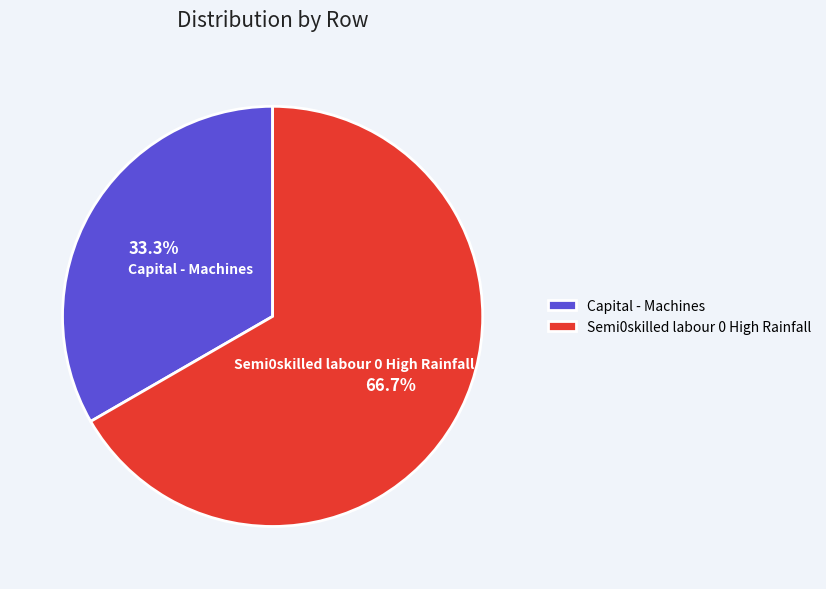

To the nearest percent, what is the difference between the Semi0skilled labour 0 High Rainfall and Capital - Machines slice percentages?

33%